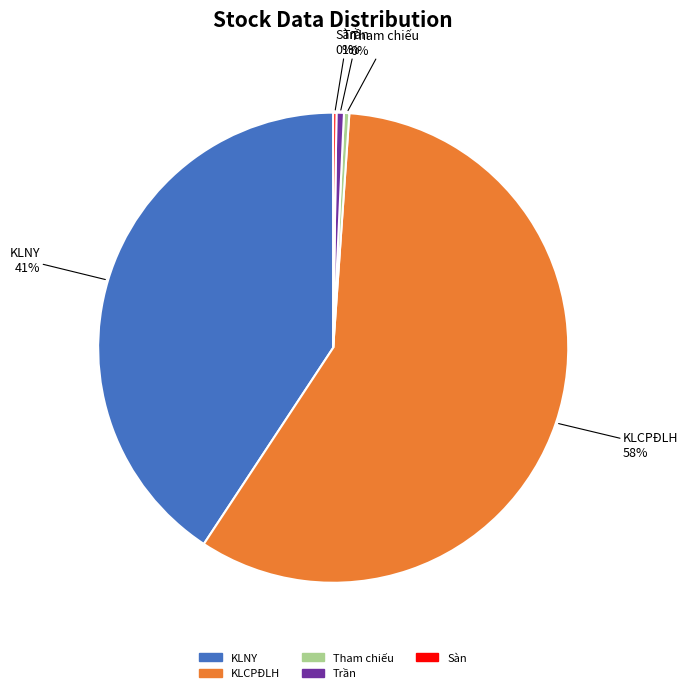

Combined, do KLCPĐLH and Tham chiếu account for over 50%?

Yes